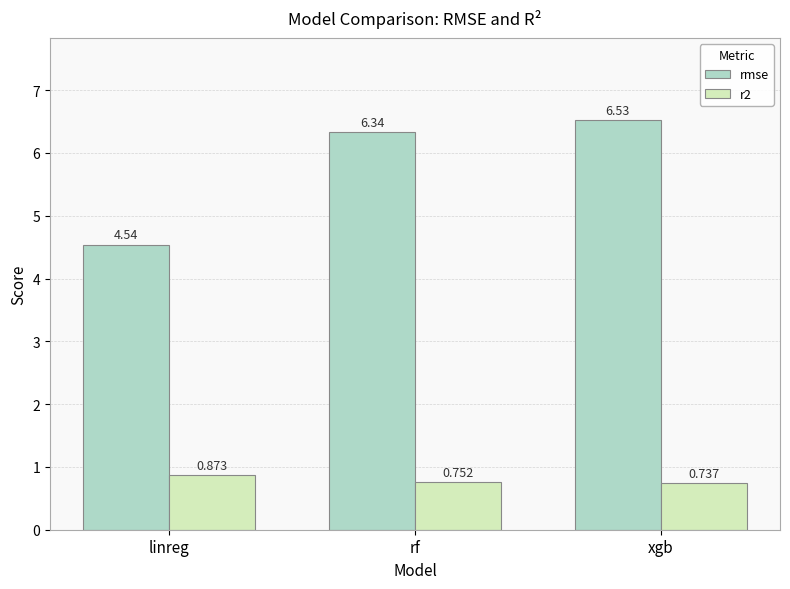

How many bars are there in each group?

2